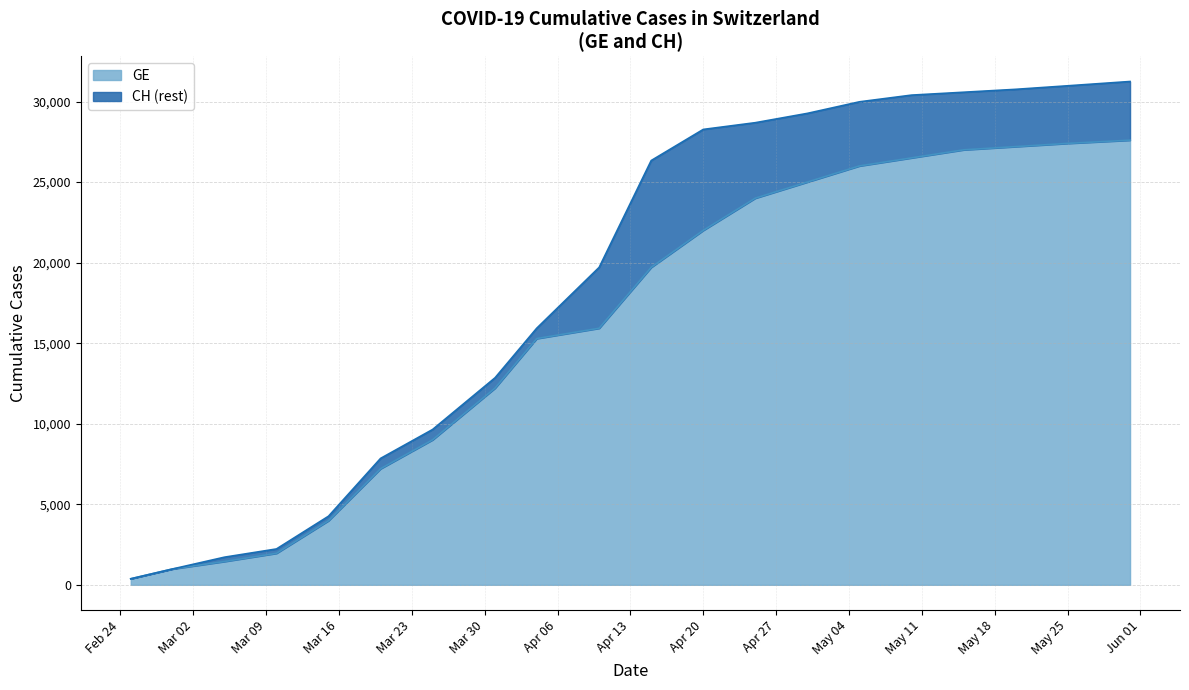

Reading left to right, extract all data points from this chart.

CH: 375	981	1715	2226	4259	7847	9642	12852	15926	19706	26336	28268	28686	29264	29981	30397	30576	30756	30976	31243
GE: 375	981	1447	1955	3978	7205	9000	12210	15284	15926	19706	22000	24000	25000	26000	26500	27000	27200	27400	27600